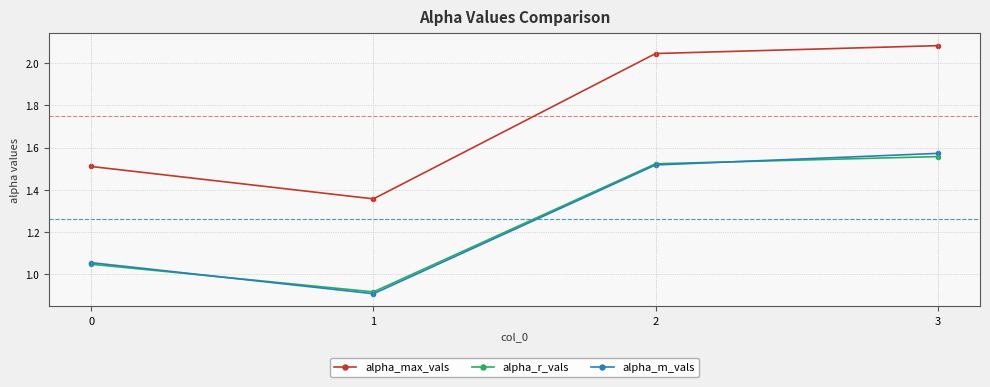

What is the total value across all series at 0?

3.6